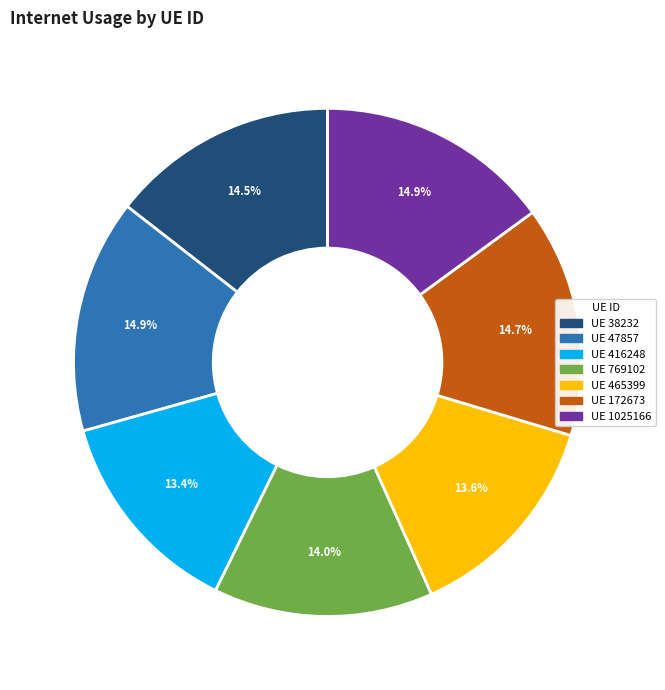

Is there a majority slice in this chart?

No